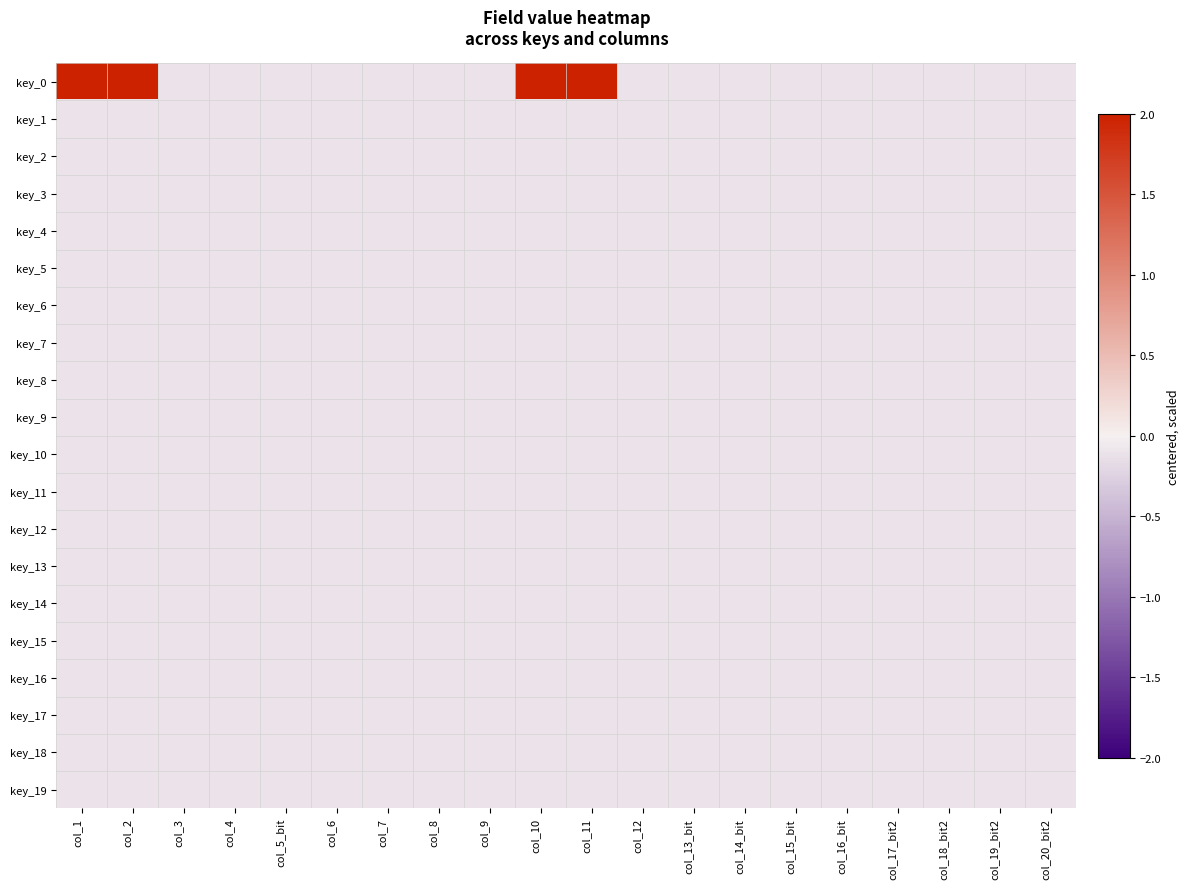

Reading left to right, extract all data points from this chart.

key_0: col_1=9.9	col_2=9.9	col_3=-0.1	col_4=-0.1	col_5_bit=-0.1	col_6=-0.1	col_7=-0.1	col_8=-0.1	col_9=-0.1	col_10=9.9	col_11=9.9	col_12=-0.1	col_13_bit=-0.1	col_14_bit=-0.1	col_15_bit=-0.1	col_16_bit=-0.1	col_17_bit2=-0.1	col_18_bit2=-0.1	col_19_bit2=-0.1	col_20_bit2=-0.1
key_1: col_1=-0.1	col_2=-0.1	col_3=-0.1	col_4=-0.1	col_5_bit=-0.1	col_6=-0.1	col_7=-0.1	col_8=-0.1	col_9=-0.1	col_10=-0.1	col_11=-0.1	col_12=-0.1	col_13_bit=-0.1	col_14_bit=-0.1	col_15_bit=-0.1	col_16_bit=-0.1	col_17_bit2=-0.1	col_18_bit2=-0.1	col_19_bit2=-0.1	col_20_bit2=-0.1
key_2: col_1=-0.1	col_2=-0.1	col_3=-0.1	col_4=-0.1	col_5_bit=-0.1	col_6=-0.1	col_7=-0.1	col_8=-0.1	col_9=-0.1	col_10=-0.1	col_11=-0.1	col_12=-0.1	col_13_bit=-0.1	col_14_bit=-0.1	col_15_bit=-0.1	col_16_bit=-0.1	col_17_bit2=-0.1	col_18_bit2=-0.1	col_19_bit2=-0.1	col_20_bit2=-0.1
key_3: col_1=-0.1	col_2=-0.1	col_3=-0.1	col_4=-0.1	col_5_bit=-0.1	col_6=-0.1	col_7=-0.1	col_8=-0.1	col_9=-0.1	col_10=-0.1	col_11=-0.1	col_12=-0.1	col_13_bit=-0.1	col_14_bit=-0.1	col_15_bit=-0.1	col_16_bit=-0.1	col_17_bit2=-0.1	col_18_bit2=-0.1	col_19_bit2=-0.1	col_20_bit2=-0.1
key_4: col_1=-0.1	col_2=-0.1	col_3=-0.1	col_4=-0.1	col_5_bit=-0.1	col_6=-0.1	col_7=-0.1	col_8=-0.1	col_9=-0.1	col_10=-0.1	col_11=-0.1	col_12=-0.1	col_13_bit=-0.1	col_14_bit=-0.1	col_15_bit=-0.1	col_16_bit=-0.1	col_17_bit2=-0.1	col_18_bit2=-0.1	col_19_bit2=-0.1	col_20_bit2=-0.1
key_5: col_1=-0.1	col_2=-0.1	col_3=-0.1	col_4=-0.1	col_5_bit=-0.1	col_6=-0.1	col_7=-0.1	col_8=-0.1	col_9=-0.1	col_10=-0.1	col_11=-0.1	col_12=-0.1	col_13_bit=-0.1	col_14_bit=-0.1	col_15_bit=-0.1	col_16_bit=-0.1	col_17_bit2=-0.1	col_18_bit2=-0.1	col_19_bit2=-0.1	col_20_bit2=-0.1
key_6: col_1=-0.1	col_2=-0.1	col_3=-0.1	col_4=-0.1	col_5_bit=-0.1	col_6=-0.1	col_7=-0.1	col_8=-0.1	col_9=-0.1	col_10=-0.1	col_11=-0.1	col_12=-0.1	col_13_bit=-0.1	col_14_bit=-0.1	col_15_bit=-0.1	col_16_bit=-0.1	col_17_bit2=-0.1	col_18_bit2=-0.1	col_19_bit2=-0.1	col_20_bit2=-0.1
key_7: col_1=-0.1	col_2=-0.1	col_3=-0.1	col_4=-0.1	col_5_bit=-0.1	col_6=-0.1	col_7=-0.1	col_8=-0.1	col_9=-0.1	col_10=-0.1	col_11=-0.1	col_12=-0.1	col_13_bit=-0.1	col_14_bit=-0.1	col_15_bit=-0.1	col_16_bit=-0.1	col_17_bit2=-0.1	col_18_bit2=-0.1	col_19_bit2=-0.1	col_20_bit2=-0.1
key_8: col_1=-0.1	col_2=-0.1	col_3=-0.1	col_4=-0.1	col_5_bit=-0.1	col_6=-0.1	col_7=-0.1	col_8=-0.1	col_9=-0.1	col_10=-0.1	col_11=-0.1	col_12=-0.1	col_13_bit=-0.1	col_14_bit=-0.1	col_15_bit=-0.1	col_16_bit=-0.1	col_17_bit2=-0.1	col_18_bit2=-0.1	col_19_bit2=-0.1	col_20_bit2=-0.1
key_9: col_1=-0.1	col_2=-0.1	col_3=-0.1	col_4=-0.1	col_5_bit=-0.1	col_6=-0.1	col_7=-0.1	col_8=-0.1	col_9=-0.1	col_10=-0.1	col_11=-0.1	col_12=-0.1	col_13_bit=-0.1	col_14_bit=-0.1	col_15_bit=-0.1	col_16_bit=-0.1	col_17_bit2=-0.1	col_18_bit2=-0.1	col_19_bit2=-0.1	col_20_bit2=-0.1
key_10: col_1=-0.1	col_2=-0.1	col_3=-0.1	col_4=-0.1	col_5_bit=-0.1	col_6=-0.1	col_7=-0.1	col_8=-0.1	col_9=-0.1	col_10=-0.1	col_11=-0.1	col_12=-0.1	col_13_bit=-0.1	col_14_bit=-0.1	col_15_bit=-0.1	col_16_bit=-0.1	col_17_bit2=-0.1	col_18_bit2=-0.1	col_19_bit2=-0.1	col_20_bit2=-0.1
key_11: col_1=-0.1	col_2=-0.1	col_3=-0.1	col_4=-0.1	col_5_bit=-0.1	col_6=-0.1	col_7=-0.1	col_8=-0.1	col_9=-0.1	col_10=-0.1	col_11=-0.1	col_12=-0.1	col_13_bit=-0.1	col_14_bit=-0.1	col_15_bit=-0.1	col_16_bit=-0.1	col_17_bit2=-0.1	col_18_bit2=-0.1	col_19_bit2=-0.1	col_20_bit2=-0.1
key_12: col_1=-0.1	col_2=-0.1	col_3=-0.1	col_4=-0.1	col_5_bit=-0.1	col_6=-0.1	col_7=-0.1	col_8=-0.1	col_9=-0.1	col_10=-0.1	col_11=-0.1	col_12=-0.1	col_13_bit=-0.1	col_14_bit=-0.1	col_15_bit=-0.1	col_16_bit=-0.1	col_17_bit2=-0.1	col_18_bit2=-0.1	col_19_bit2=-0.1	col_20_bit2=-0.1
key_13: col_1=-0.1	col_2=-0.1	col_3=-0.1	col_4=-0.1	col_5_bit=-0.1	col_6=-0.1	col_7=-0.1	col_8=-0.1	col_9=-0.1	col_10=-0.1	col_11=-0.1	col_12=-0.1	col_13_bit=-0.1	col_14_bit=-0.1	col_15_bit=-0.1	col_16_bit=-0.1	col_17_bit2=-0.1	col_18_bit2=-0.1	col_19_bit2=-0.1	col_20_bit2=-0.1
key_14: col_1=-0.1	col_2=-0.1	col_3=-0.1	col_4=-0.1	col_5_bit=-0.1	col_6=-0.1	col_7=-0.1	col_8=-0.1	col_9=-0.1	col_10=-0.1	col_11=-0.1	col_12=-0.1	col_13_bit=-0.1	col_14_bit=-0.1	col_15_bit=-0.1	col_16_bit=-0.1	col_17_bit2=-0.1	col_18_bit2=-0.1	col_19_bit2=-0.1	col_20_bit2=-0.1
key_15: col_1=-0.1	col_2=-0.1	col_3=-0.1	col_4=-0.1	col_5_bit=-0.1	col_6=-0.1	col_7=-0.1	col_8=-0.1	col_9=-0.1	col_10=-0.1	col_11=-0.1	col_12=-0.1	col_13_bit=-0.1	col_14_bit=-0.1	col_15_bit=-0.1	col_16_bit=-0.1	col_17_bit2=-0.1	col_18_bit2=-0.1	col_19_bit2=-0.1	col_20_bit2=-0.1
key_16: col_1=-0.1	col_2=-0.1	col_3=-0.1	col_4=-0.1	col_5_bit=-0.1	col_6=-0.1	col_7=-0.1	col_8=-0.1	col_9=-0.1	col_10=-0.1	col_11=-0.1	col_12=-0.1	col_13_bit=-0.1	col_14_bit=-0.1	col_15_bit=-0.1	col_16_bit=-0.1	col_17_bit2=-0.1	col_18_bit2=-0.1	col_19_bit2=-0.1	col_20_bit2=-0.1
key_17: col_1=-0.1	col_2=-0.1	col_3=-0.1	col_4=-0.1	col_5_bit=-0.1	col_6=-0.1	col_7=-0.1	col_8=-0.1	col_9=-0.1	col_10=-0.1	col_11=-0.1	col_12=-0.1	col_13_bit=-0.1	col_14_bit=-0.1	col_15_bit=-0.1	col_16_bit=-0.1	col_17_bit2=-0.1	col_18_bit2=-0.1	col_19_bit2=-0.1	col_20_bit2=-0.1
key_18: col_1=-0.1	col_2=-0.1	col_3=-0.1	col_4=-0.1	col_5_bit=-0.1	col_6=-0.1	col_7=-0.1	col_8=-0.1	col_9=-0.1	col_10=-0.1	col_11=-0.1	col_12=-0.1	col_13_bit=-0.1	col_14_bit=-0.1	col_15_bit=-0.1	col_16_bit=-0.1	col_17_bit2=-0.1	col_18_bit2=-0.1	col_19_bit2=-0.1	col_20_bit2=-0.1
key_19: col_1=-0.1	col_2=-0.1	col_3=-0.1	col_4=-0.1	col_5_bit=-0.1	col_6=-0.1	col_7=-0.1	col_8=-0.1	col_9=-0.1	col_10=-0.1	col_11=-0.1	col_12=-0.1	col_13_bit=-0.1	col_14_bit=-0.1	col_15_bit=-0.1	col_16_bit=-0.1	col_17_bit2=-0.1	col_18_bit2=-0.1	col_19_bit2=-0.1	col_20_bit2=-0.1